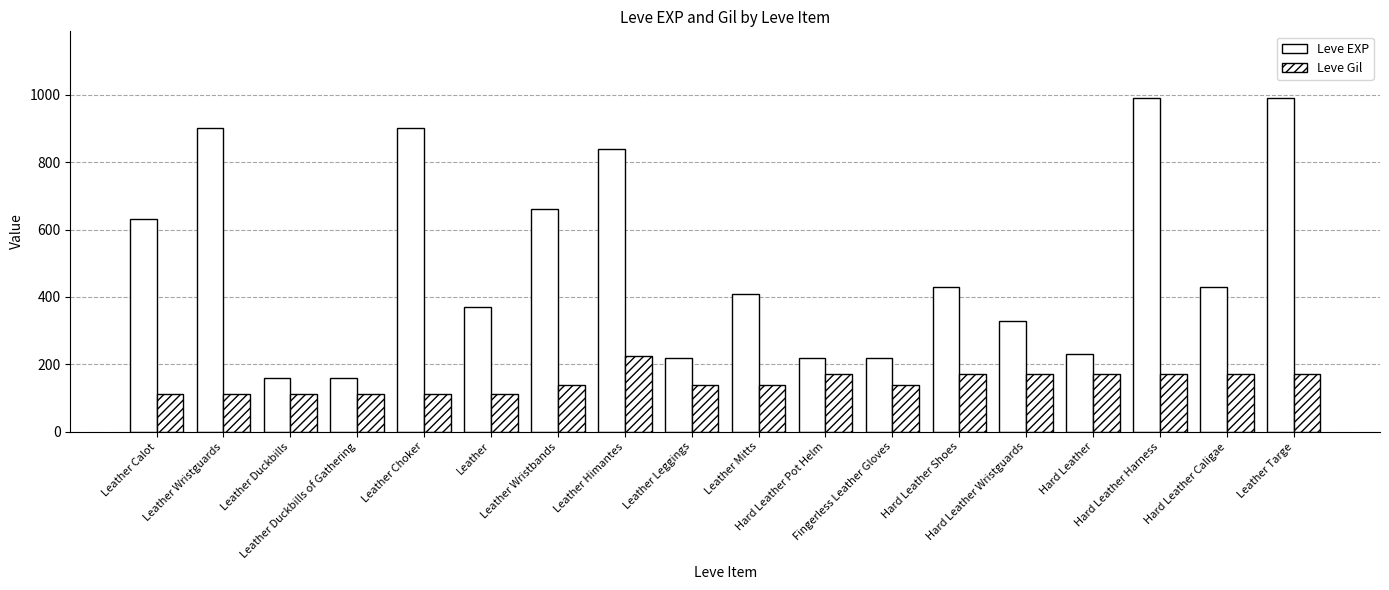

Rank the series by their average value, from highest to lowest.

Leve EXP, Leve Gil